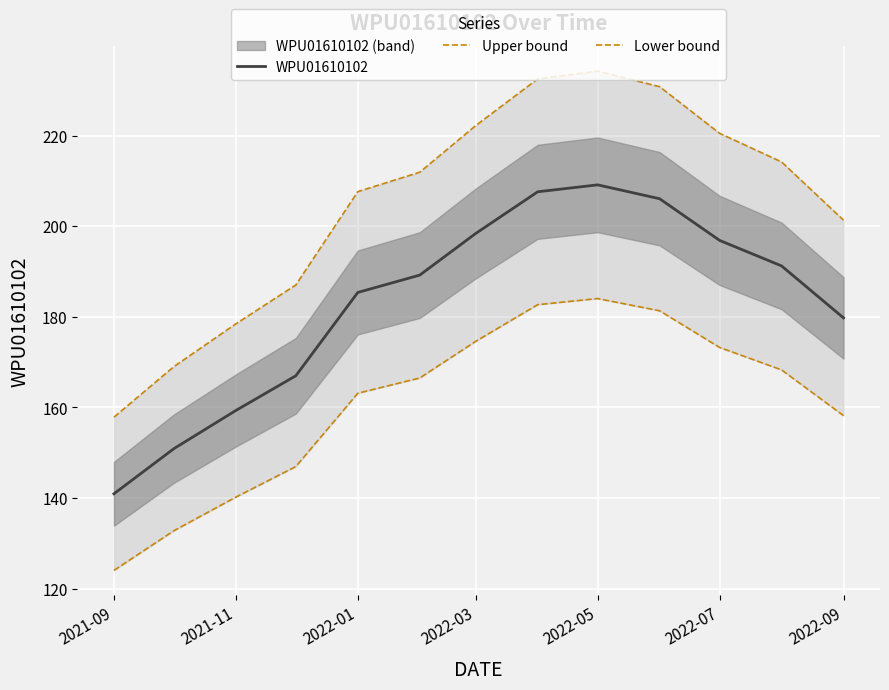

What is the lowest value of the WPU01610102 series?

140.9